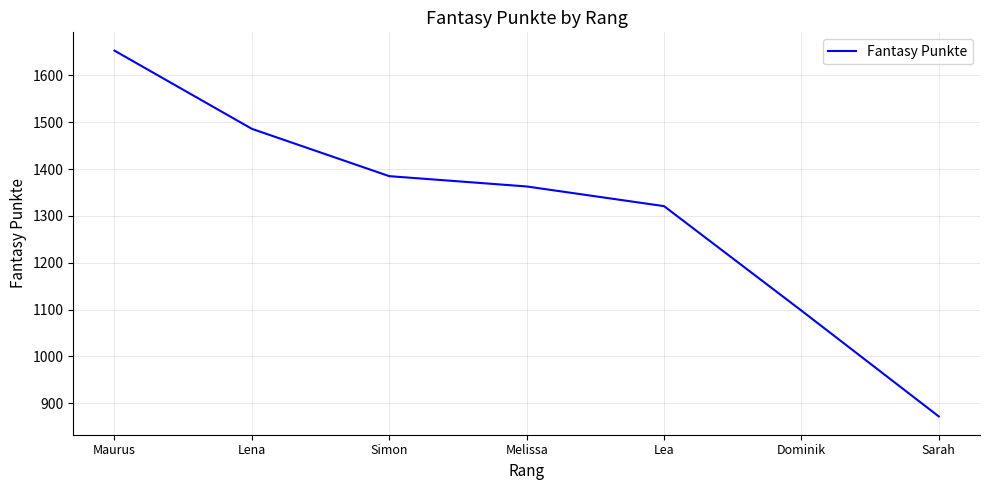

How many values are between 1098 and 1486?

5